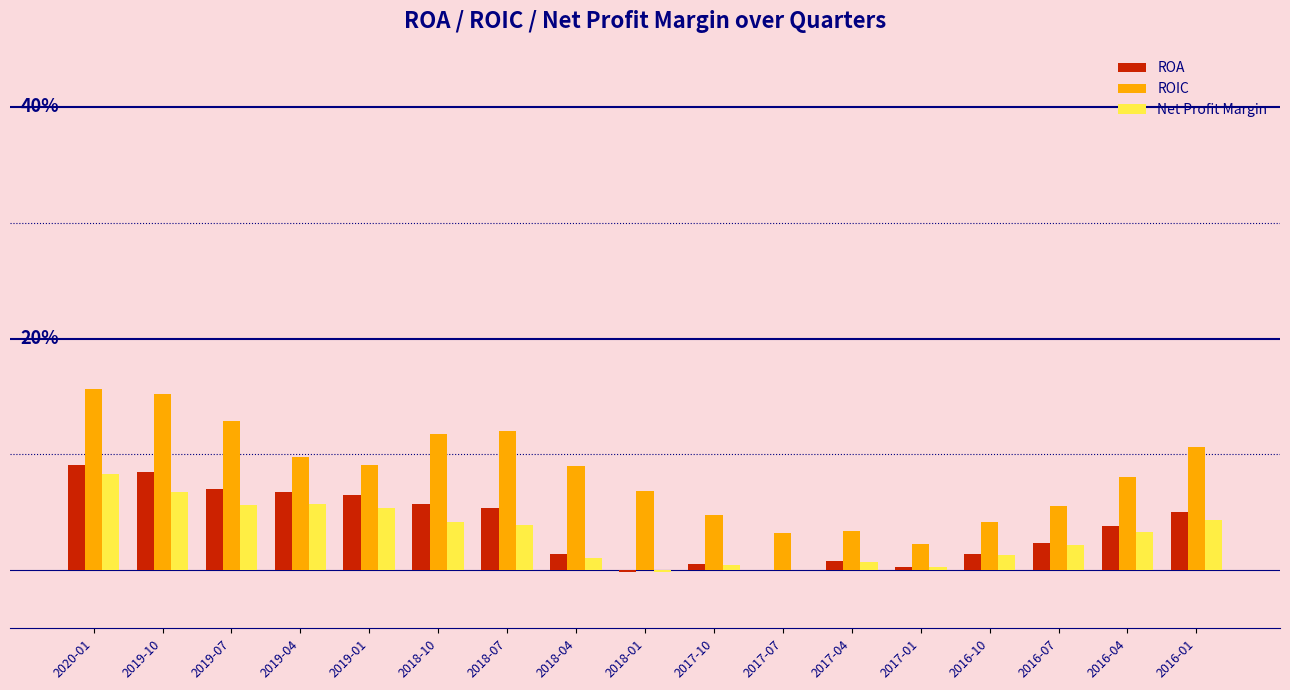

What is the sum of the Net Profit Margin values at 2019-10 and 2018-07?

0.1